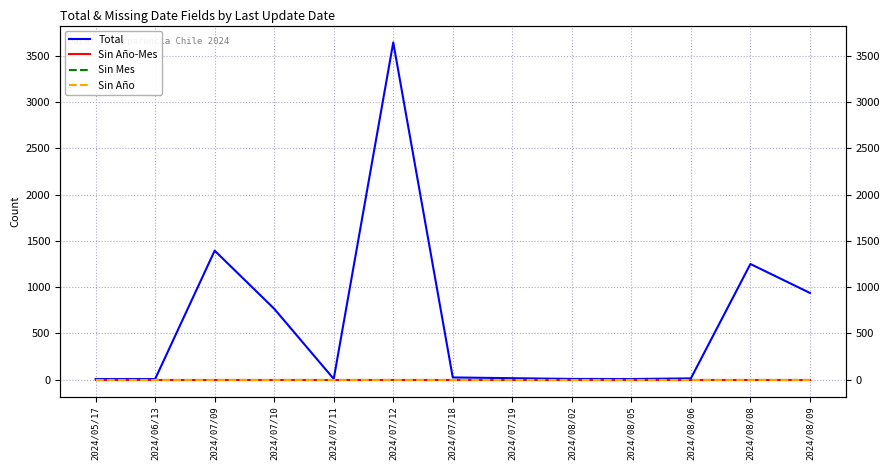

What are all the series names shown in the legend?

Total, Sin Año-Mes, Sin Mes, Sin Año